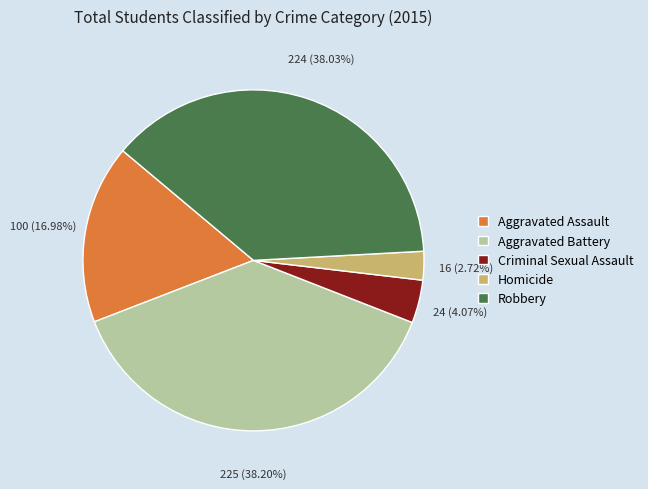

What percentage is the Aggravated Battery slice, to the nearest percent?

38%